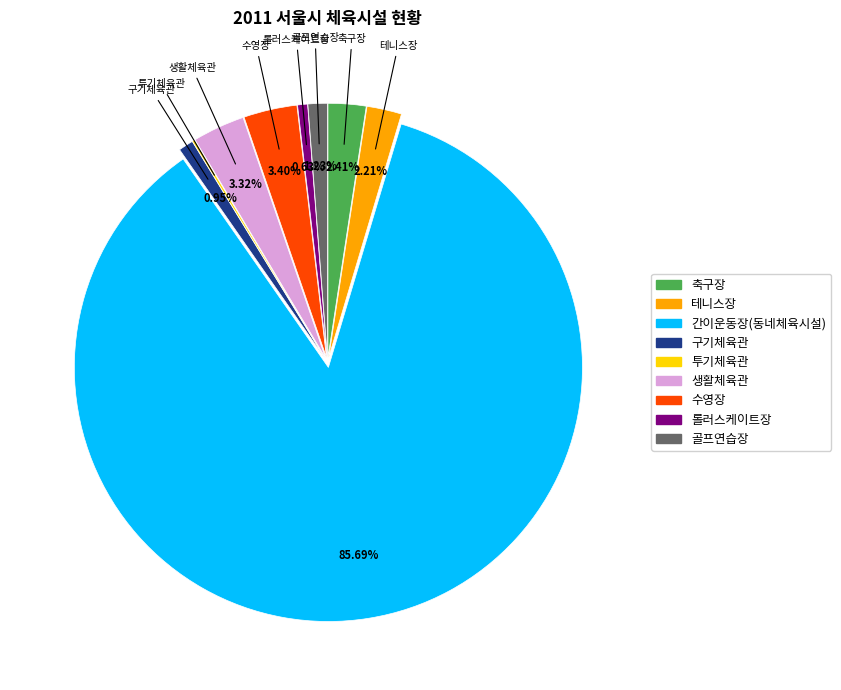

To the nearest percent, what is the average slice percentage?

11%